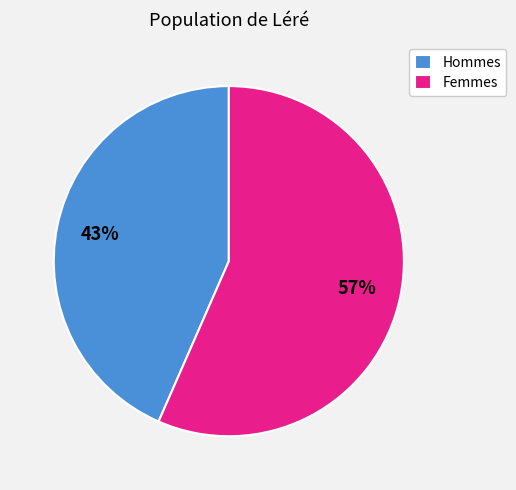

Count the number of slices in the pie.

2